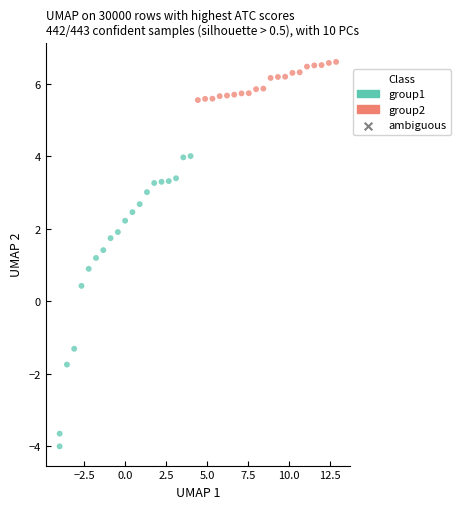

Which series reaches the maximum Y coordinate?

group2